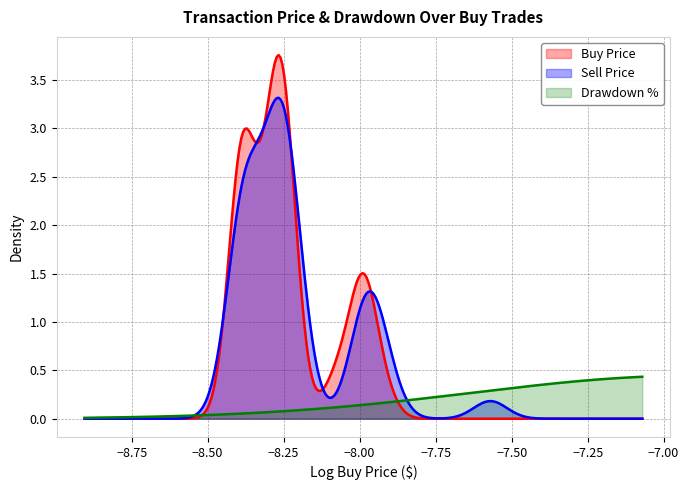

The sell_price series shows 0.0 at 34. True or false?

True